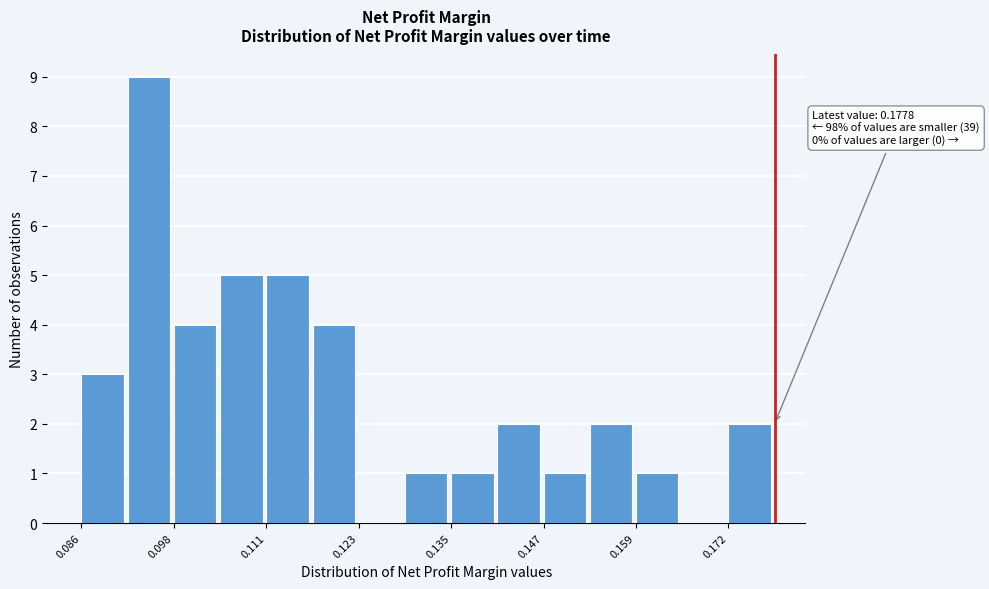

Read against the x-axis, roughly where is the centre of the tallest bar?

0.096